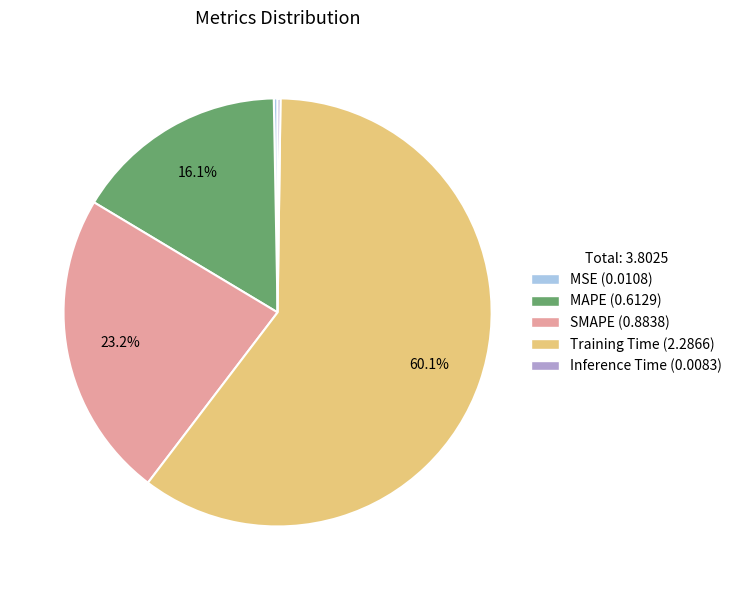

To the nearest percent, what is the difference between the MAPE and MSE slice percentages?

16%